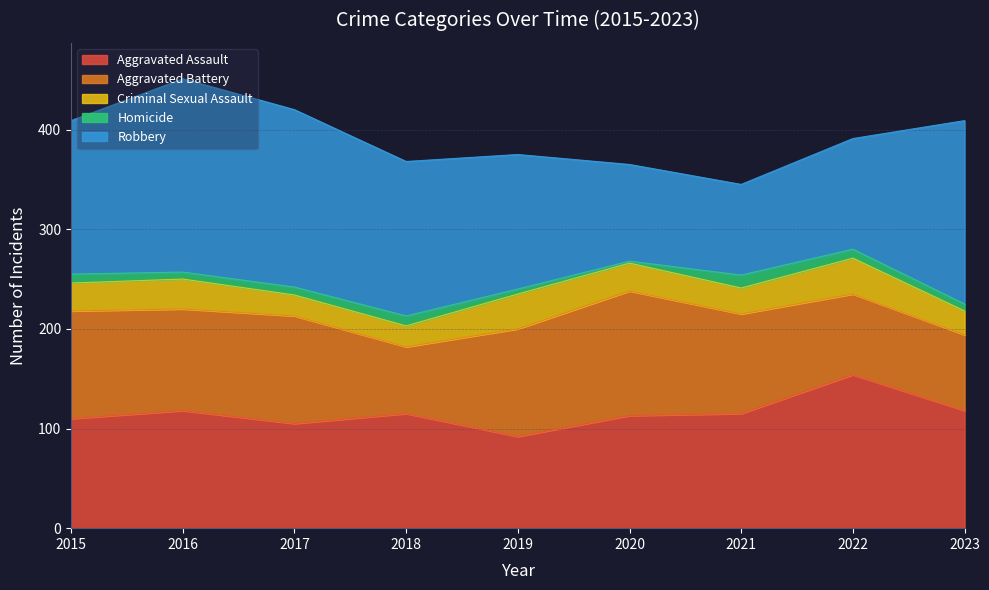

Does the chart have visible grid lines?

Yes